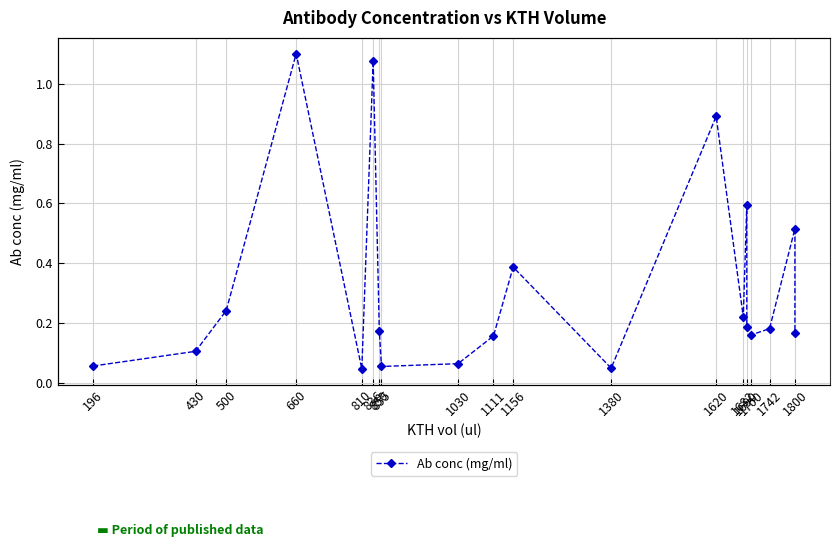

How many lines are shown in the chart?

1